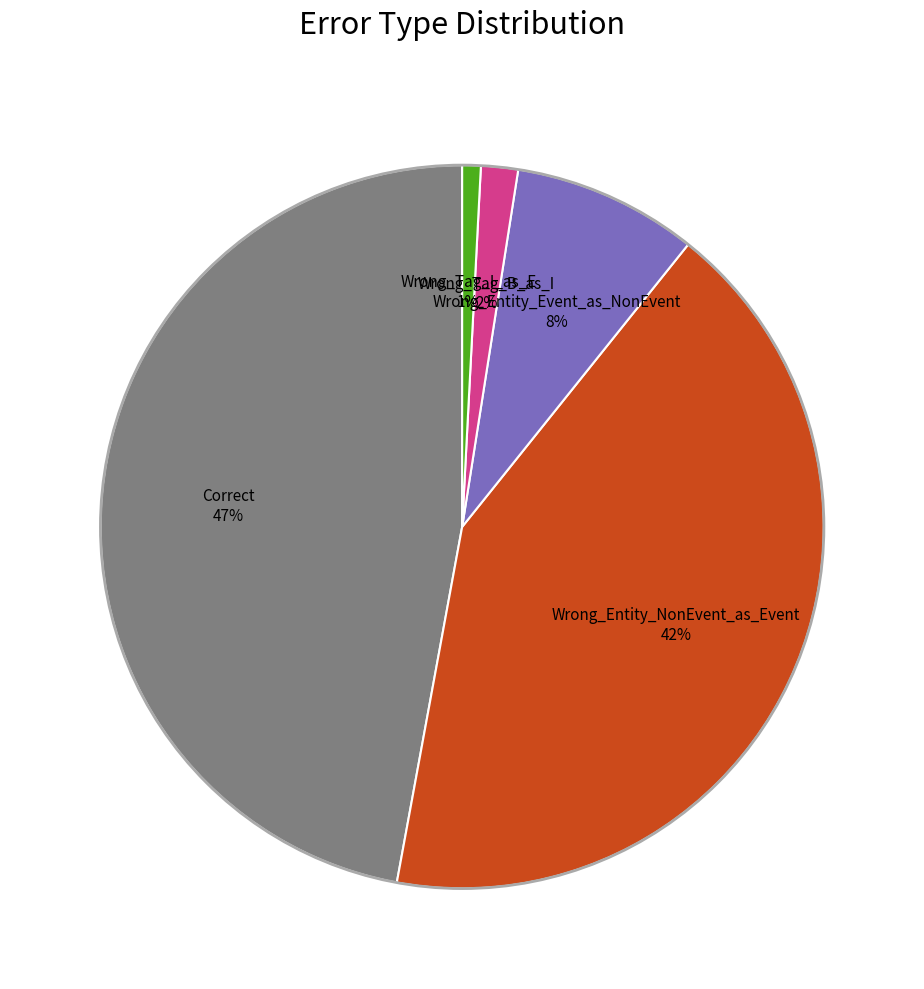

To the nearest percent, what is the average slice percentage?

20%